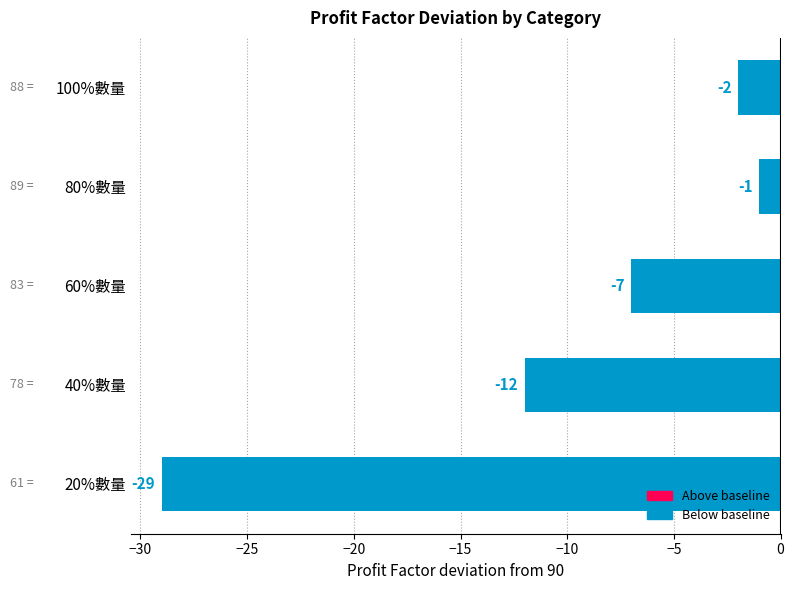

Reading bottom to top, extract all data points from this chart.

20%數量=-29	40%數量=-12	60%數量=-7	80%數量=-1	100%數量=-2